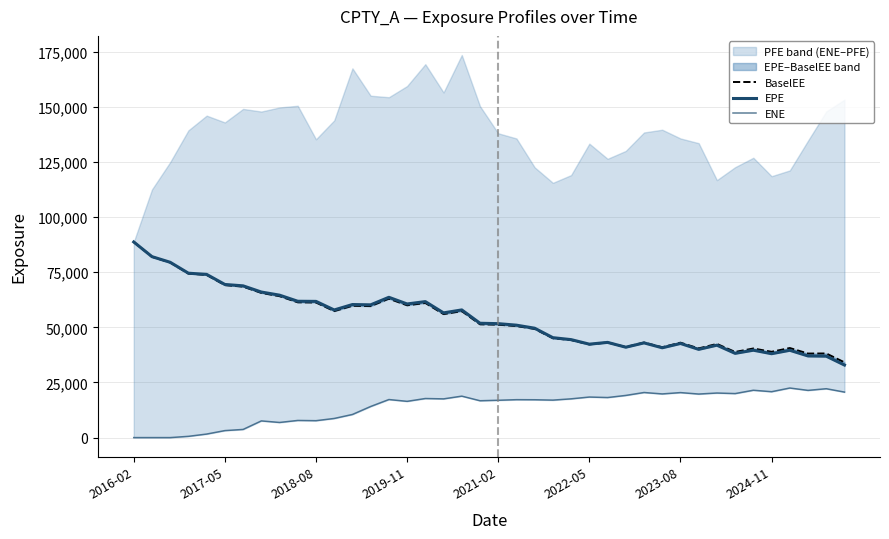

Which series has the widest spread of values?

EPE